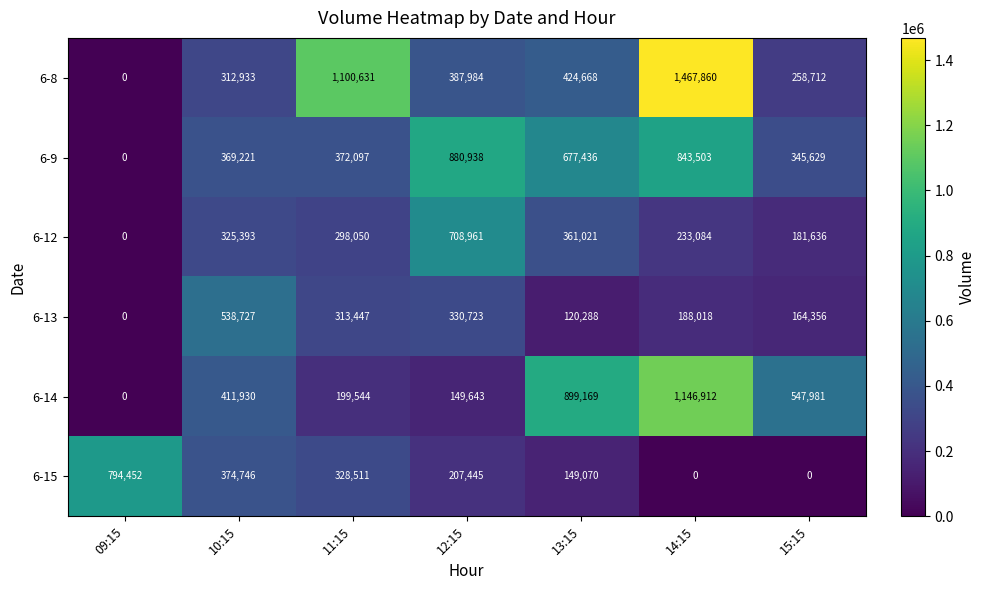

Where does the 6-13 series first go above 188018?

10:15